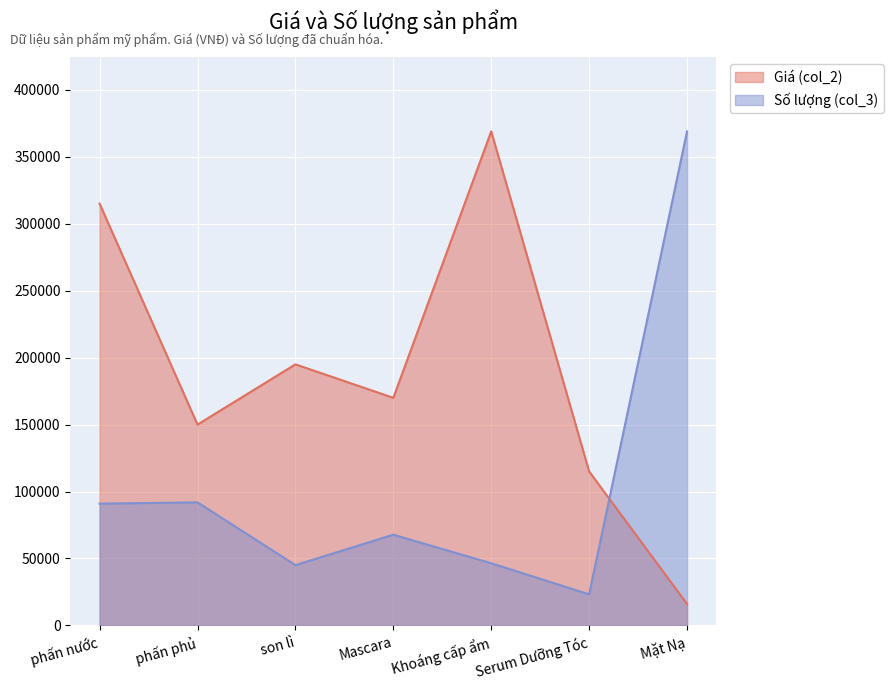

Reading left to right, list all the values displayed in this chart.

Giá (col_2): phấn nước=315000.0	phấn phủ=150000.0	son lì=195000.0	Mascara=170000.0	Khoáng cấp ẩm=369000.0	Serum Dưỡng Tóc=115000.0	Mặt Nạ=16000.0
Số lượng (col_3): phấn nước=90973.6	phấn phủ=91901.9	son lì=45022.6	Mascara=67766.0	Khoáng cấp ẩm=46415.1	Serum Dưỡng Tóc=23207.5	Mặt Nạ=369000.0